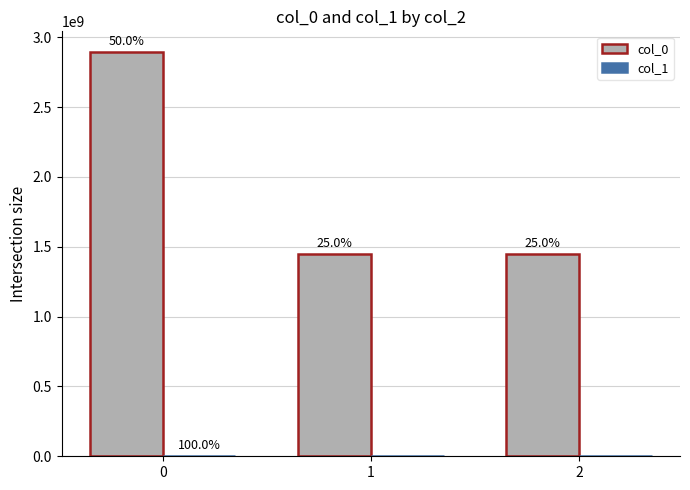

Are the bars grouped side by side (vs. stacked)?

Yes